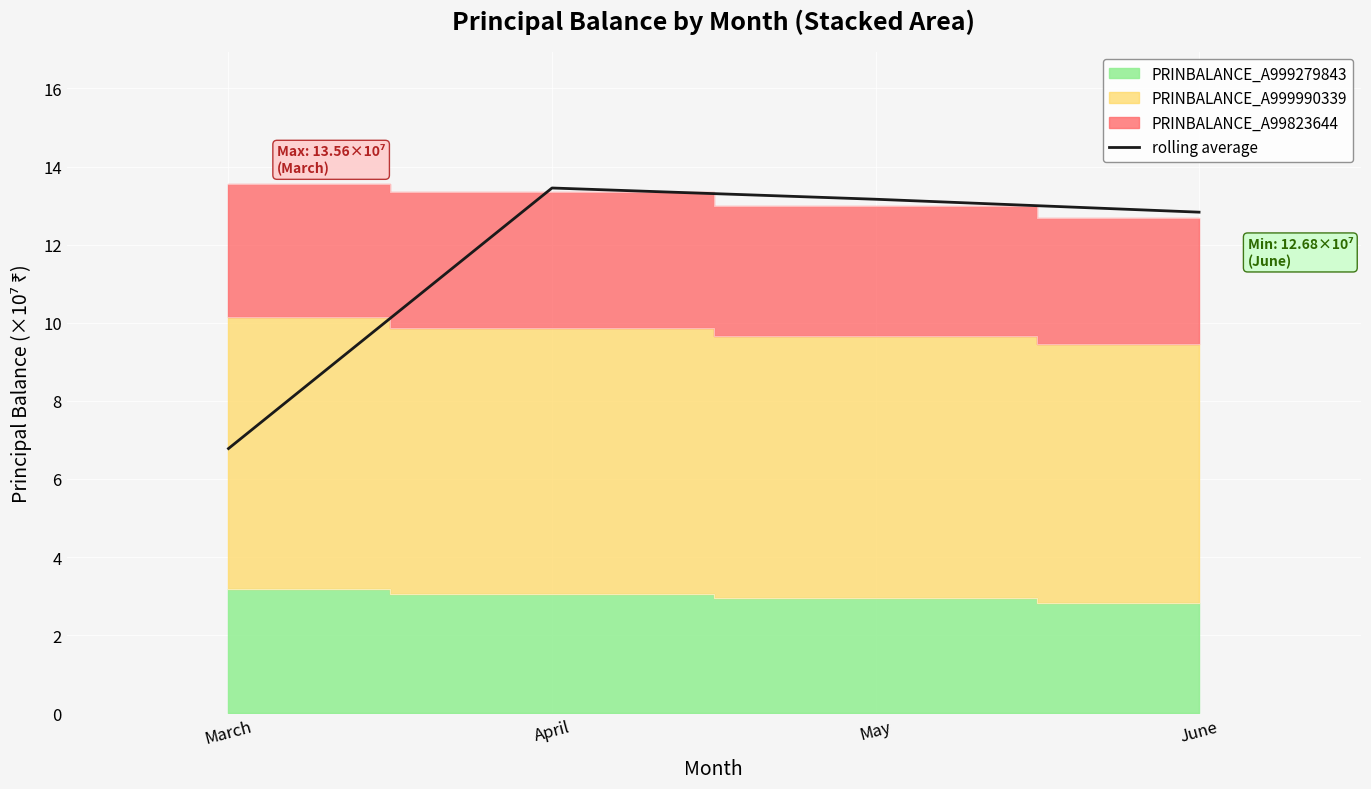

What is the sum of all values?

46.2